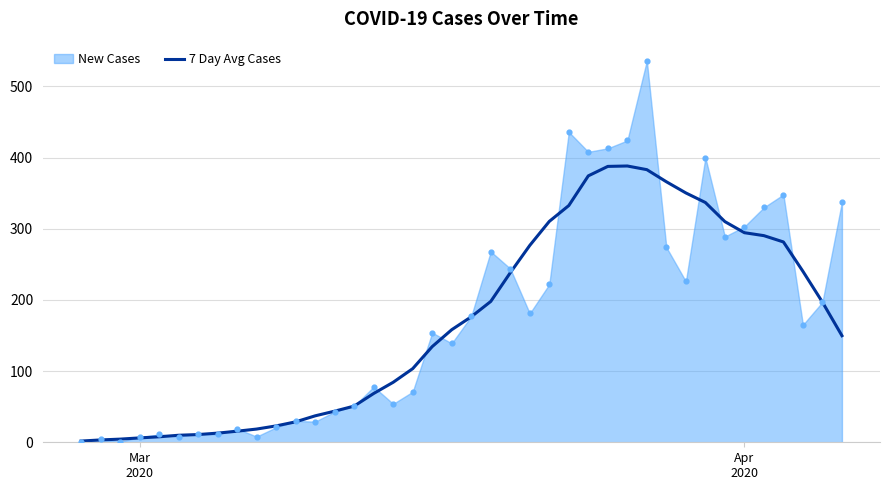

What is the maximum value for 7 Day Avg Cases?

388.1